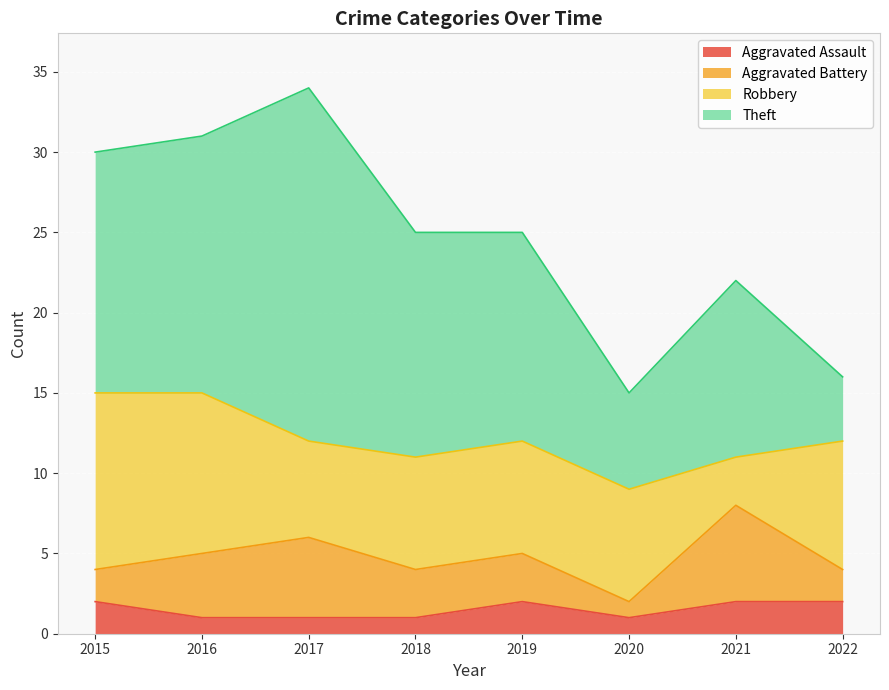

At which category is the sum across all series the highest?

2017